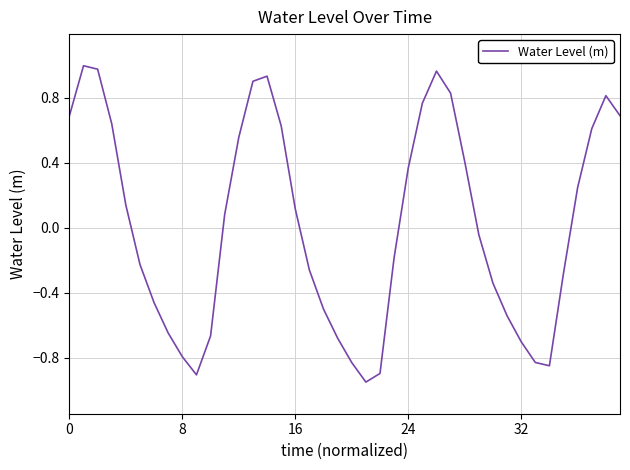

What is the difference between the maximum and minimum values?

1.9